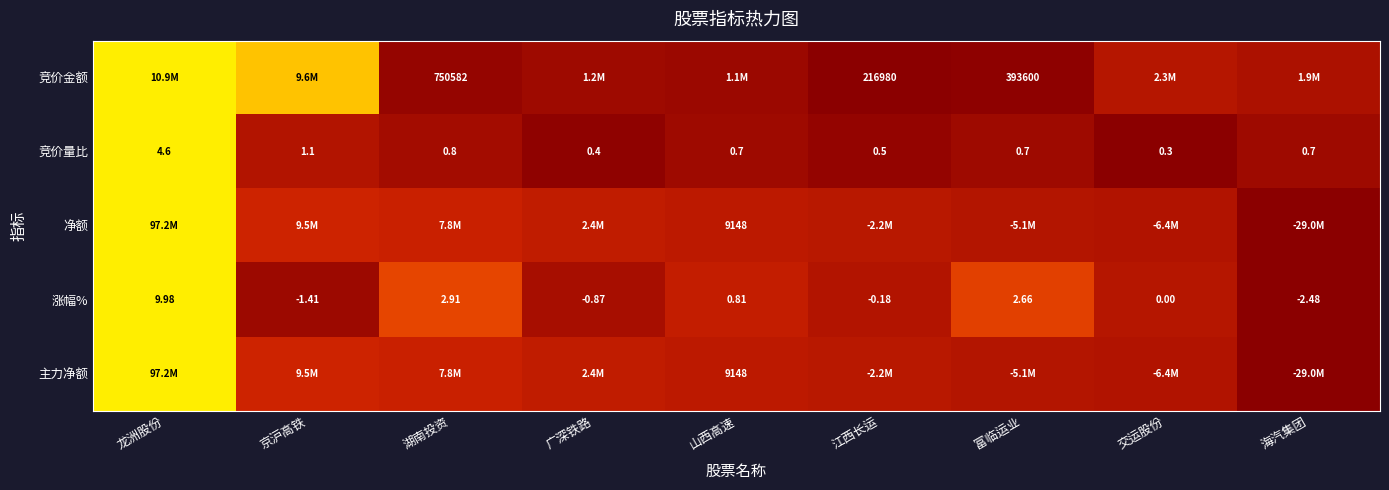

Where is 涨幅% nearest to the value 3?

湖南投资